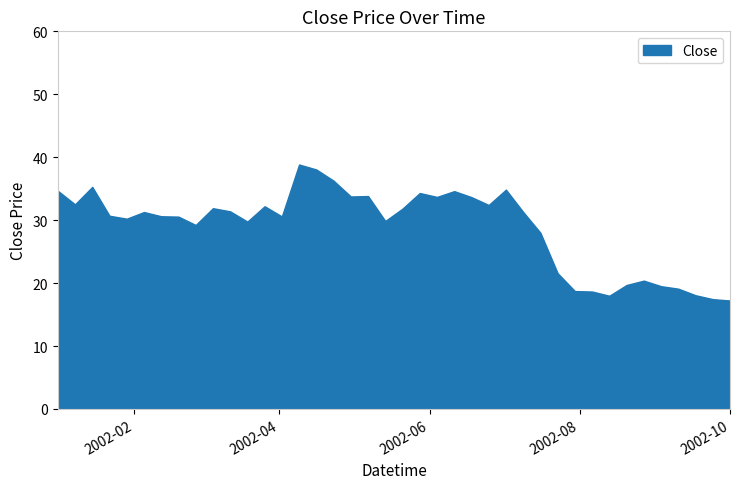

What is the difference between the maximum and minimum values?

21.6